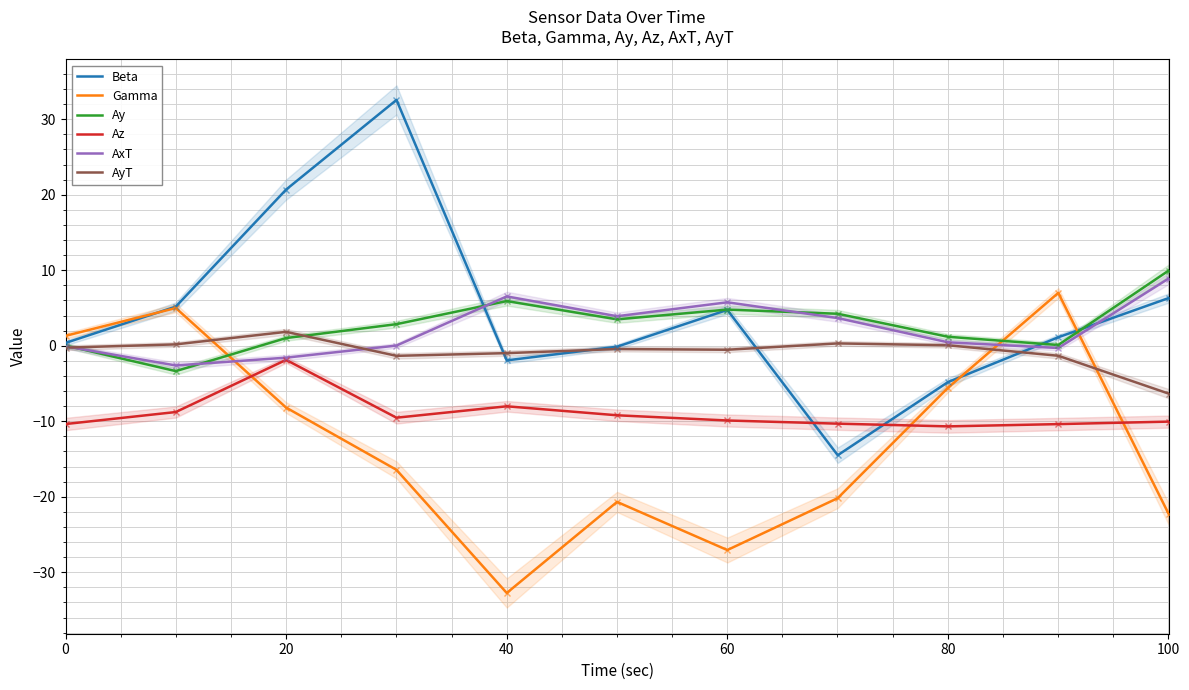

The Beta series shows 20.7 at 20. True or false?

True